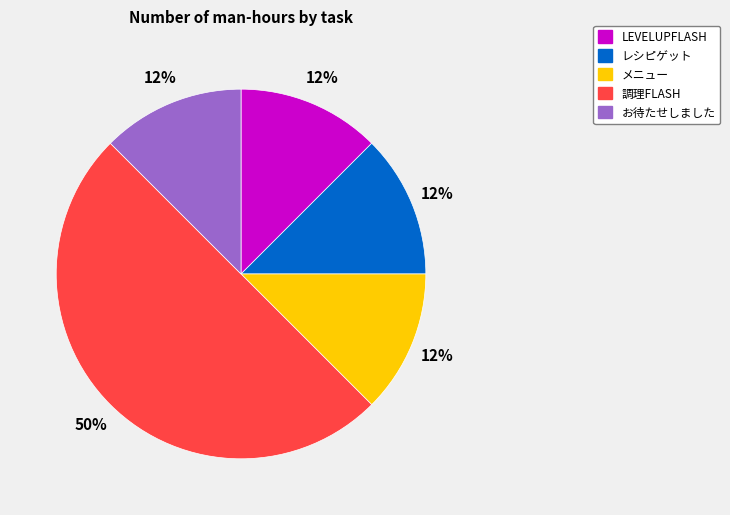

Count the number of slices in the pie.

5